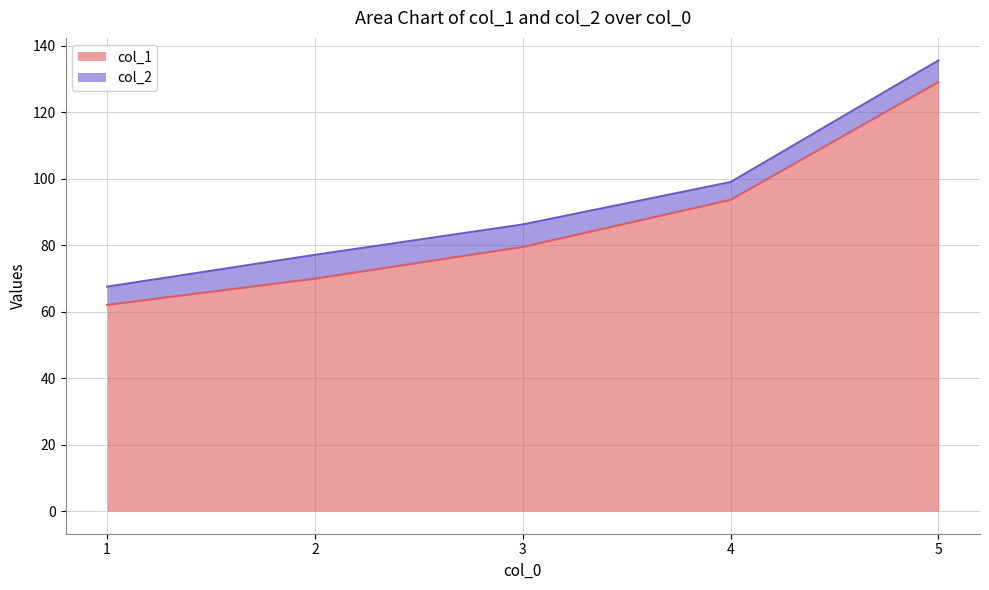

At how many categories does at least one series exceed 102?

1